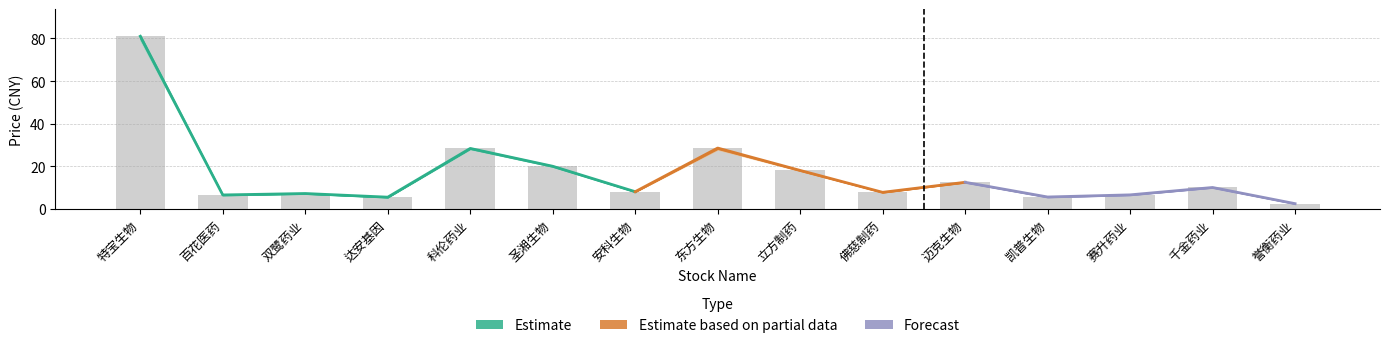

The value of 最高 at 科伦药业 is 28.7. True or false?

True